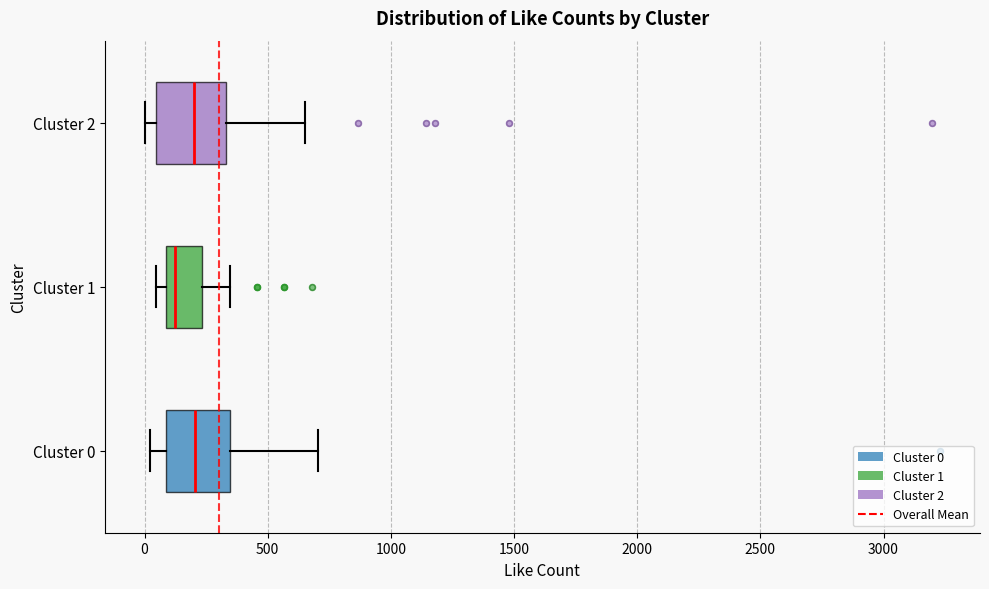

Reading bottom to top, transcribe this box plot: for each box, give where its median line is, the range the box spans, and where its two whiskers end, as read against the x-axis. The values are not printed on the chart, so give them approximately, as read against the axis.

Cluster 0: median 200, box 100 to 350, whiskers 0 to 700
Cluster 1: median 100 (just right of the box's left edge), box 100 to 250, whiskers 50 to 350
Cluster 2: median 200, box 50 to 350, whiskers 0 to 650